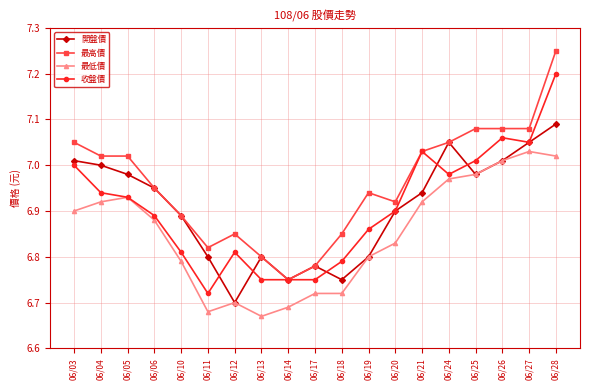

What is the sum of all 最低價 values?

130.2